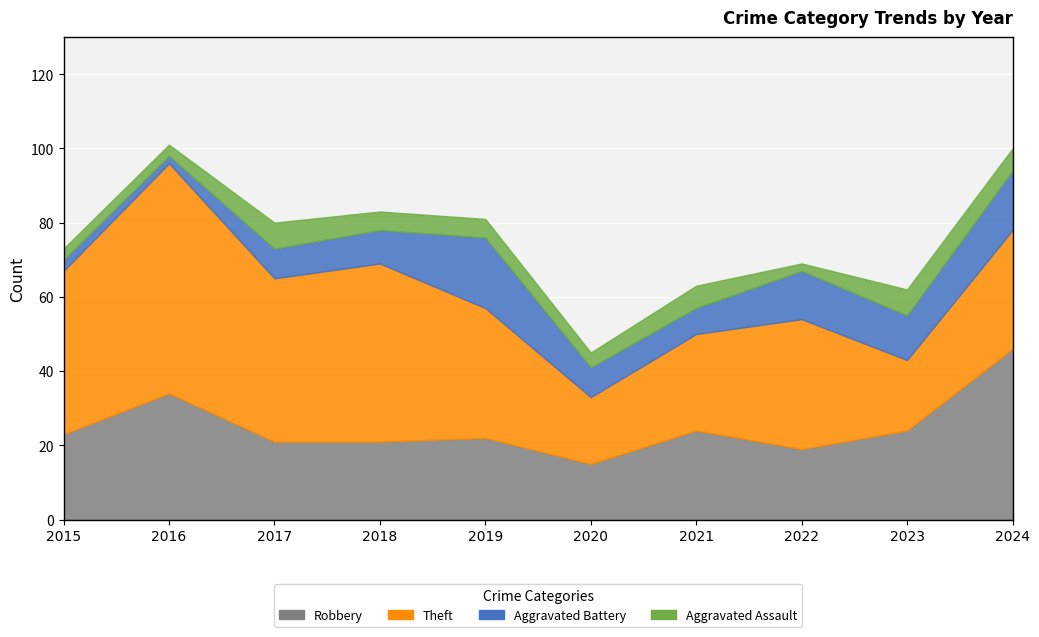

What is the difference between the highest and lowest values at 2019?

30